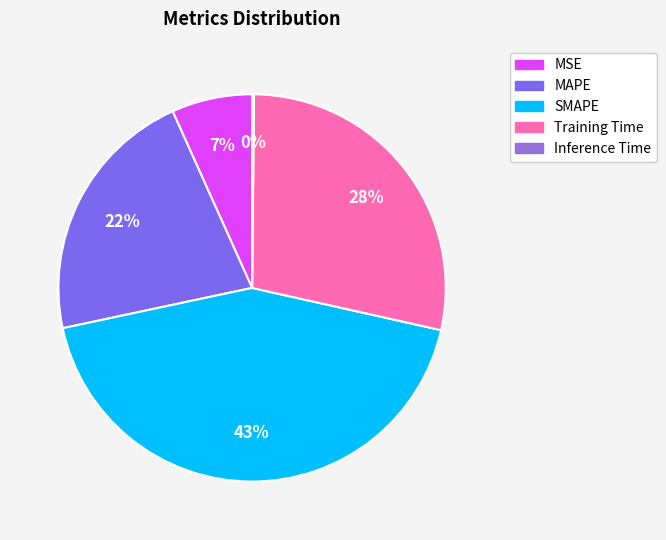

To the nearest percent, what portion does MAPE represent?

22%